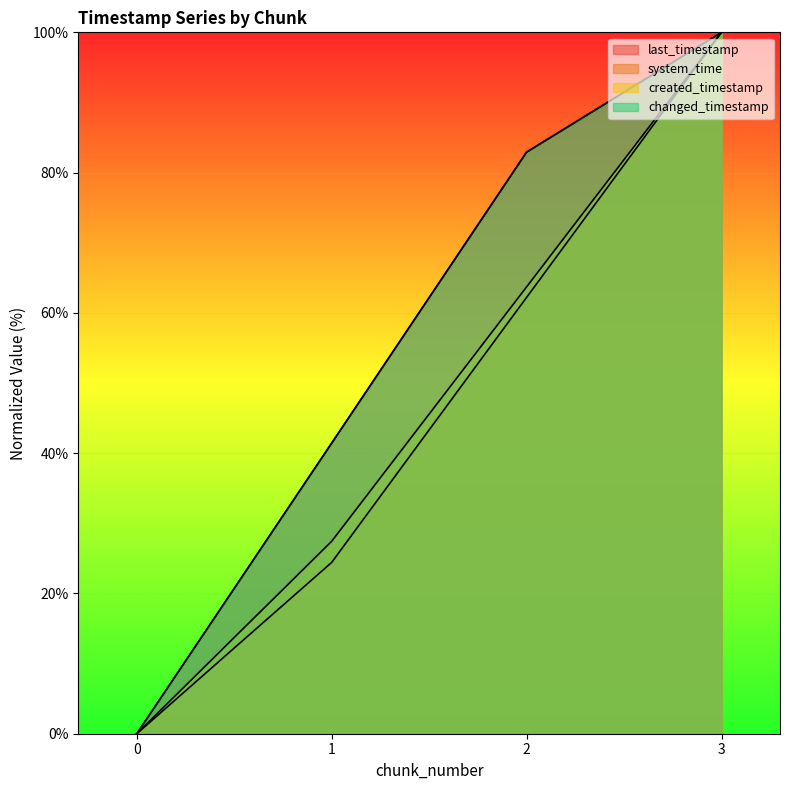

Reading left to right, list all the values displayed in this chart.

last_timestamp: 0.0	41.4	82.9	100.0
system_time: 0.0	24.4	62.2	100.0
created_timestamp: 0.0	27.4	63.7	100.0
changed_timestamp: 0.0	41.4	82.9	100.0